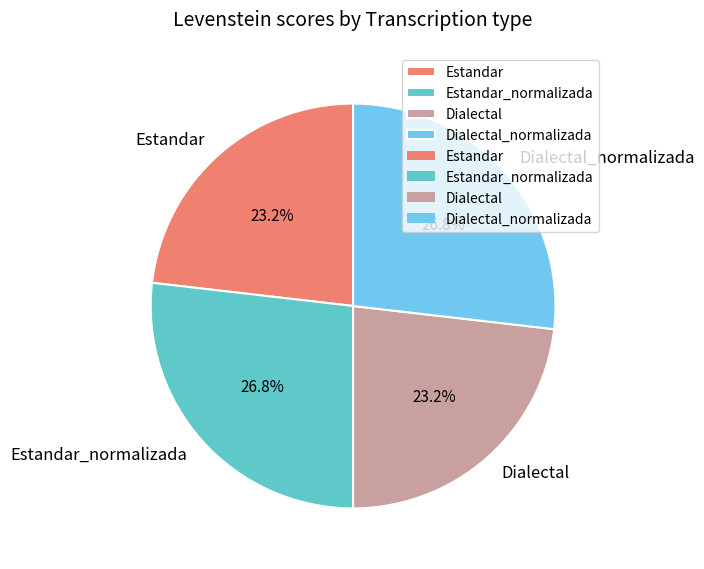

To the nearest percent, what is the average slice percentage?

25%